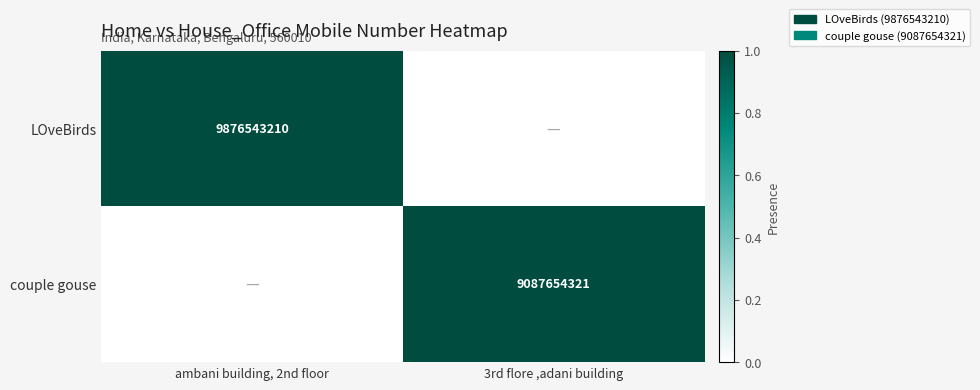

What is the total value across all series at ambani building, 2nd floor?

1